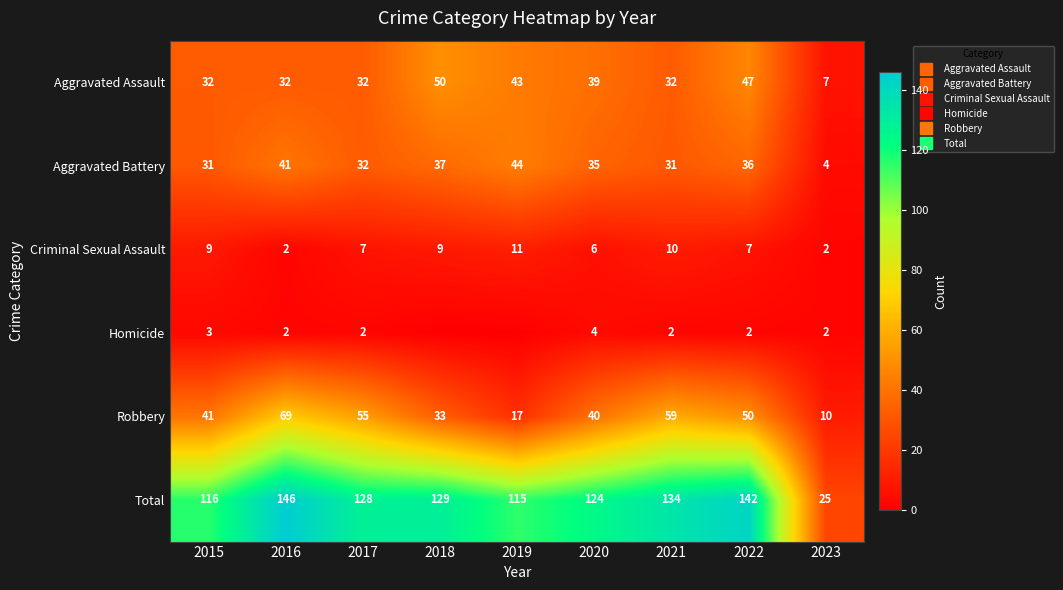

Rank the series at 2022 from highest to lowest value.

Total, Robbery, Aggravated Assault, Aggravated Battery, Criminal Sexual Assault, Homicide